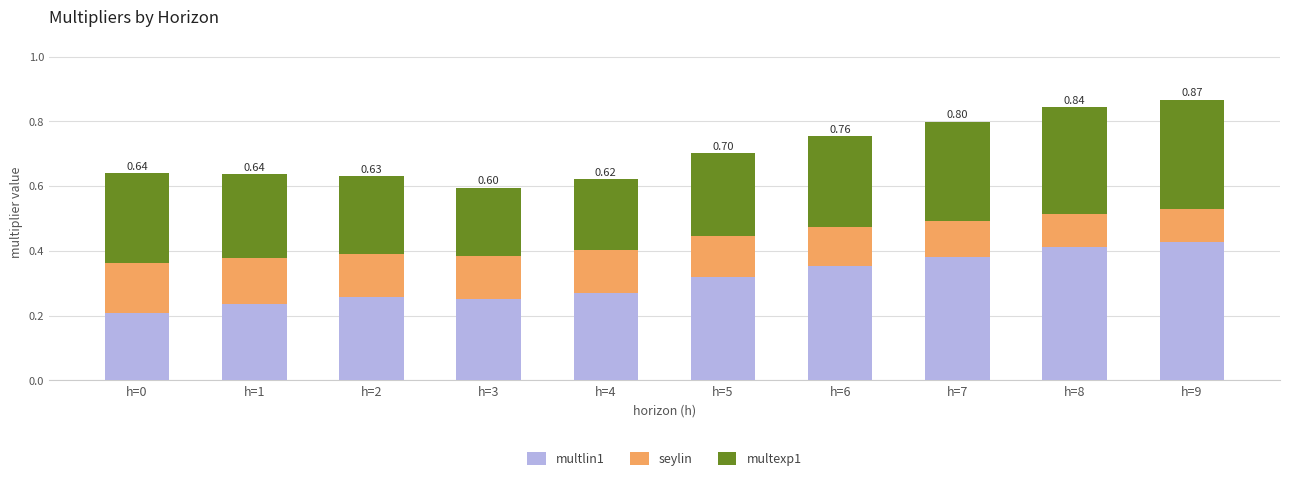

What is the sum of the multlin1 values at h=3 and h=9?

0.7